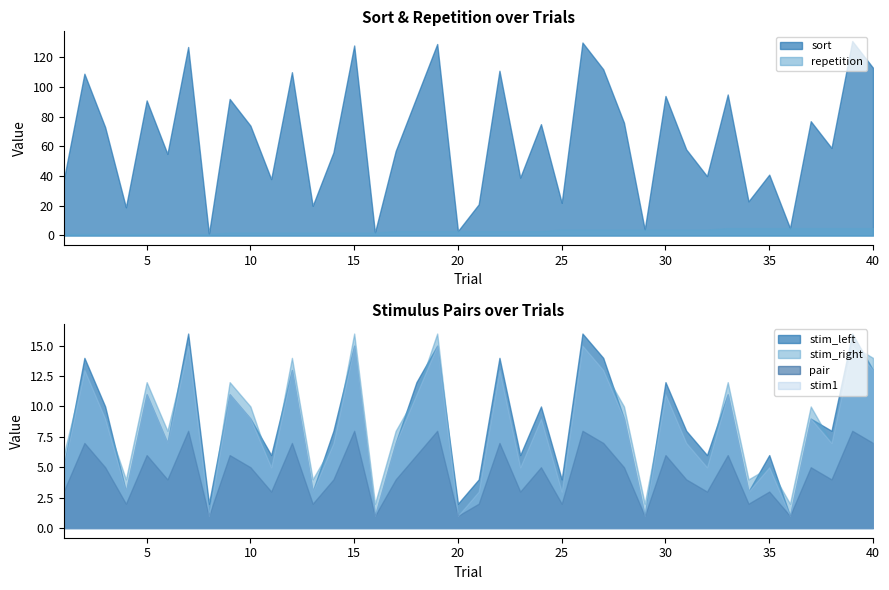

True or false: stim_right has more than 0 points higher than both neighbors.

True